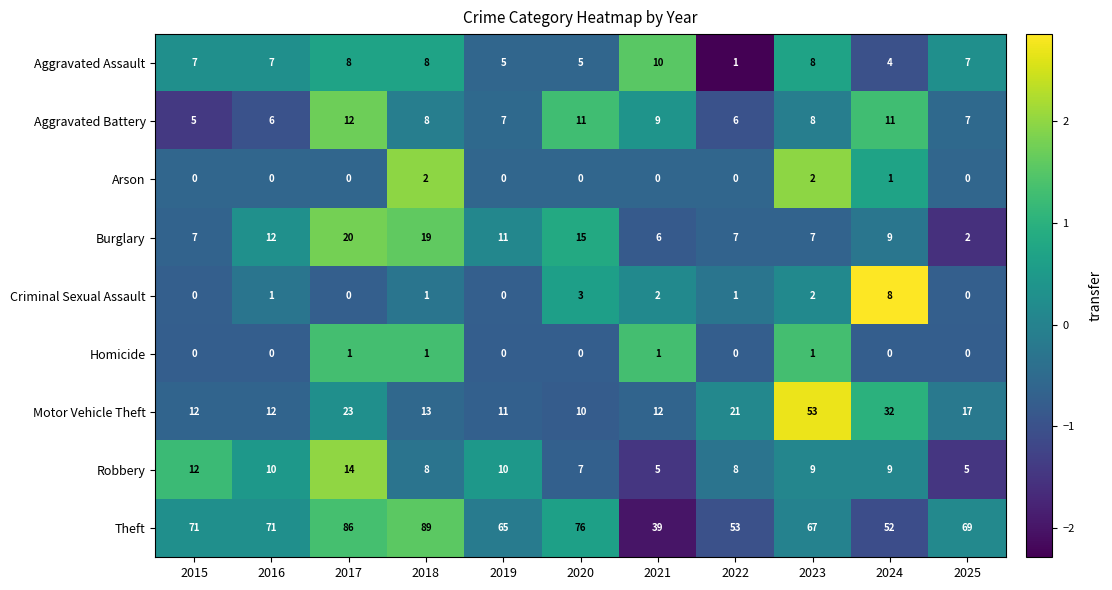

At which label does Theft reach its minimum?

2021